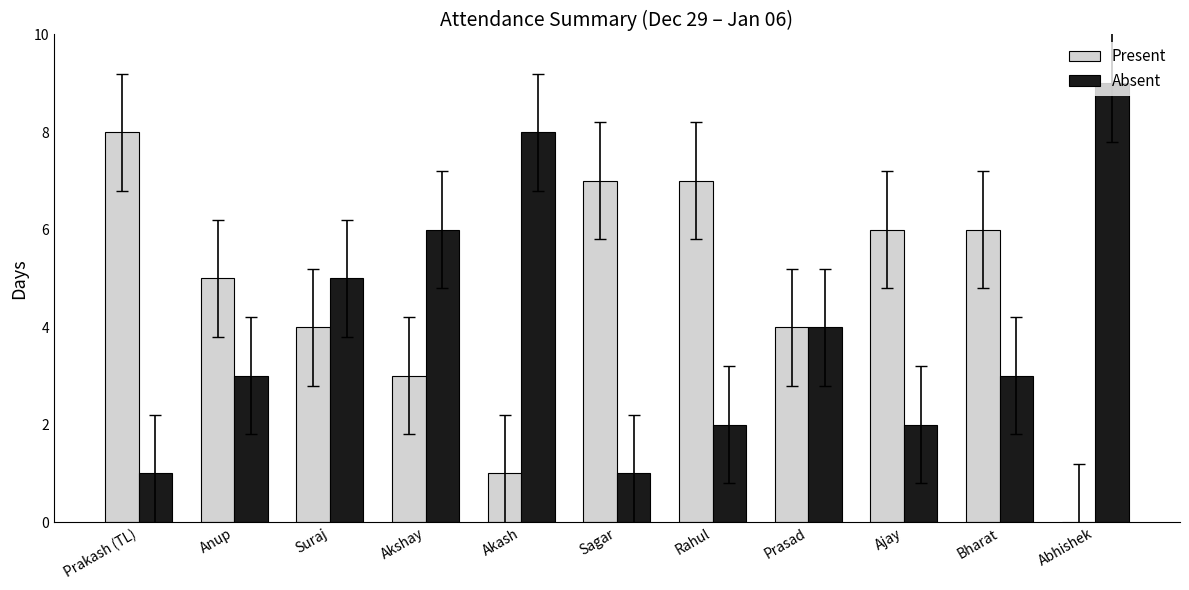

Which series has the largest total across all categories?

Present